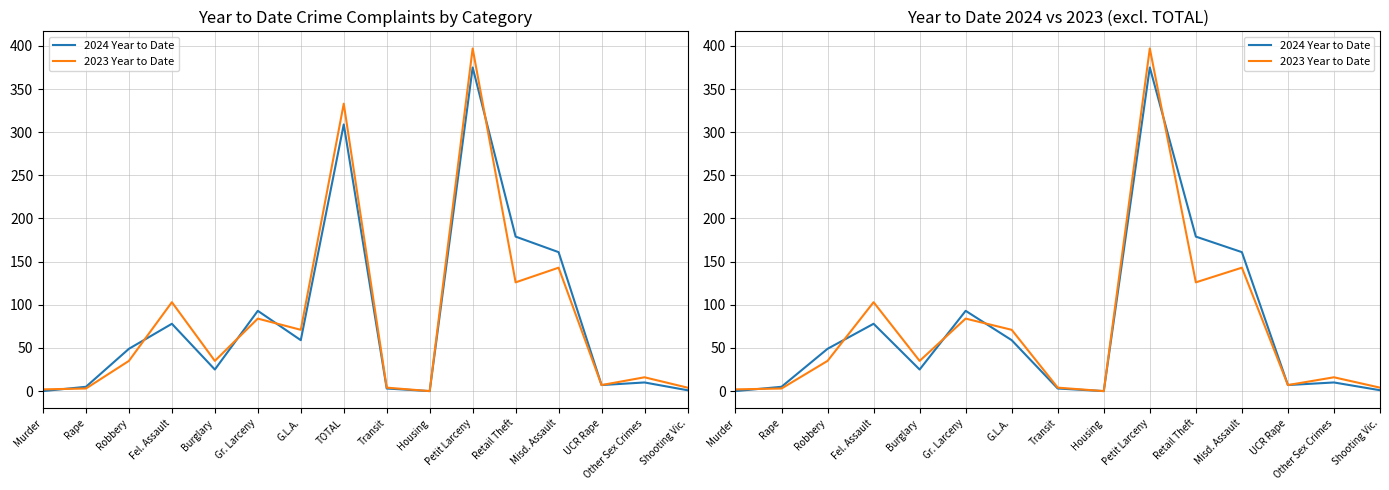

True or false: 2024 Year to Date has more than 2 points higher than both neighbors.

True